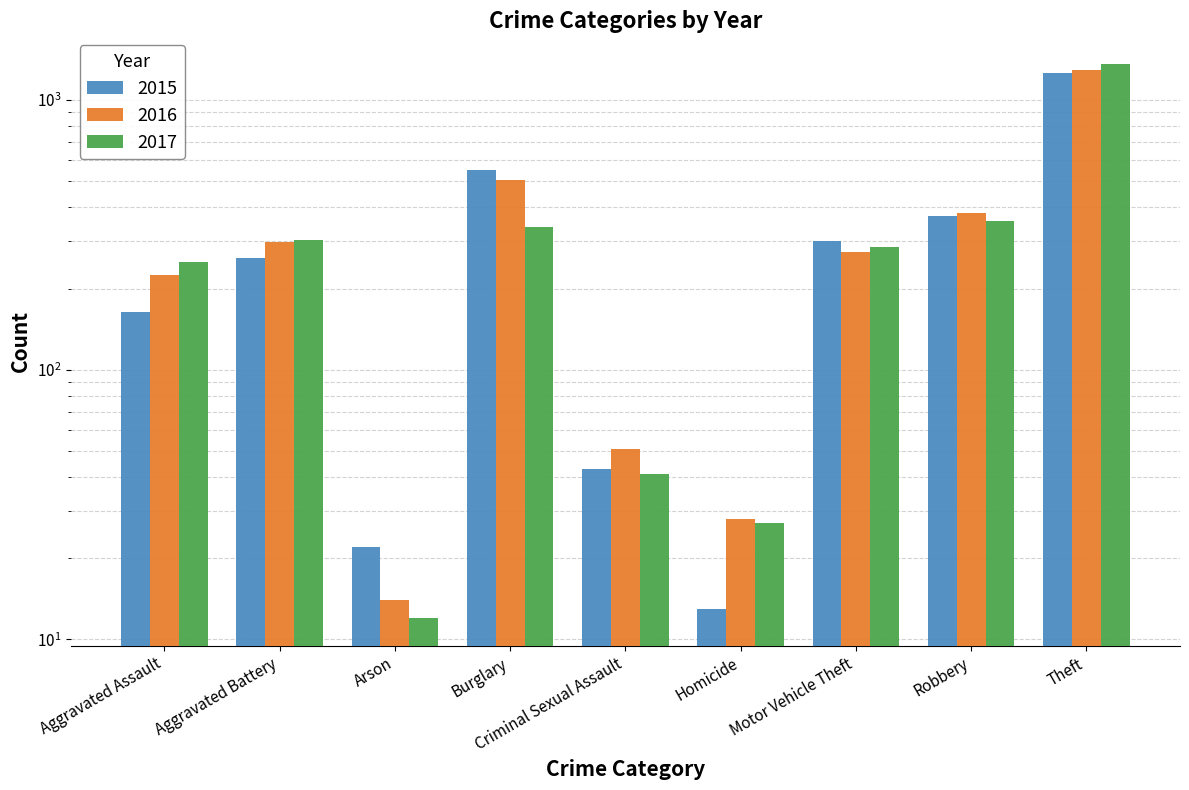

At how many categories does at least one series exceed 1346?

1